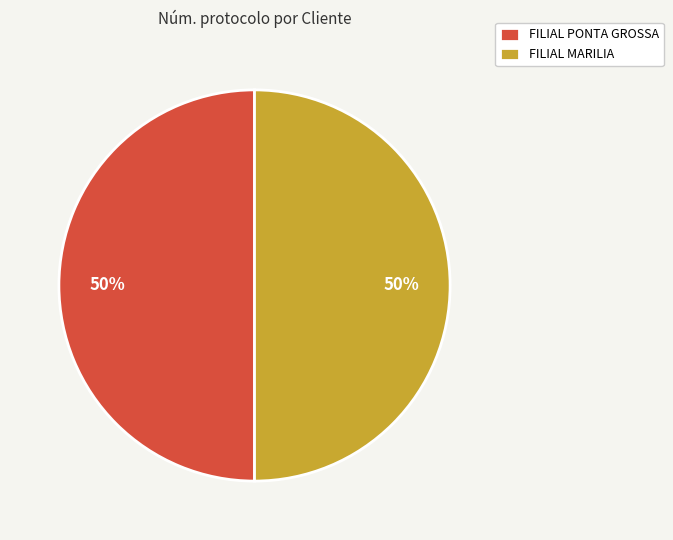

How many segments does this pie chart have?

2